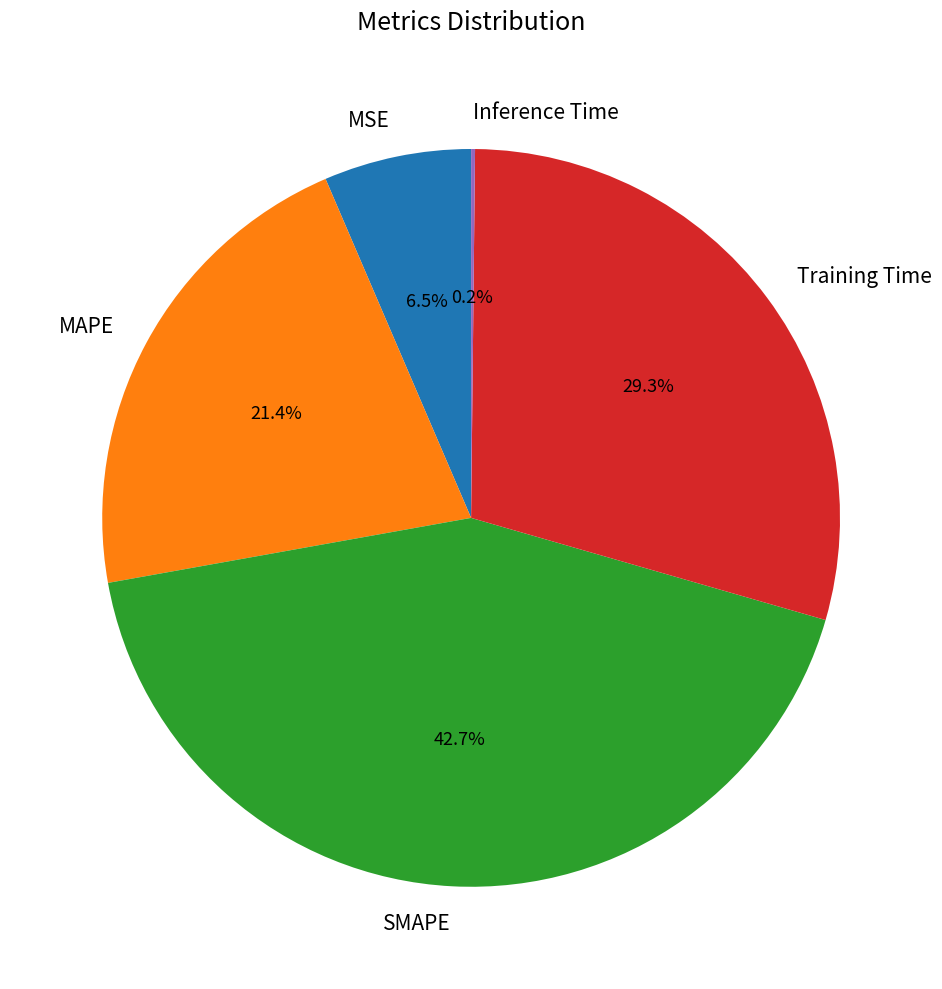

What is the largest slice in the pie chart?

SMAPE